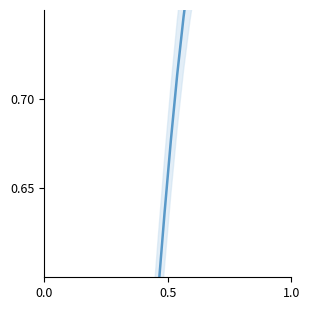

What is the difference between the maximum and second lowest values?

1.0